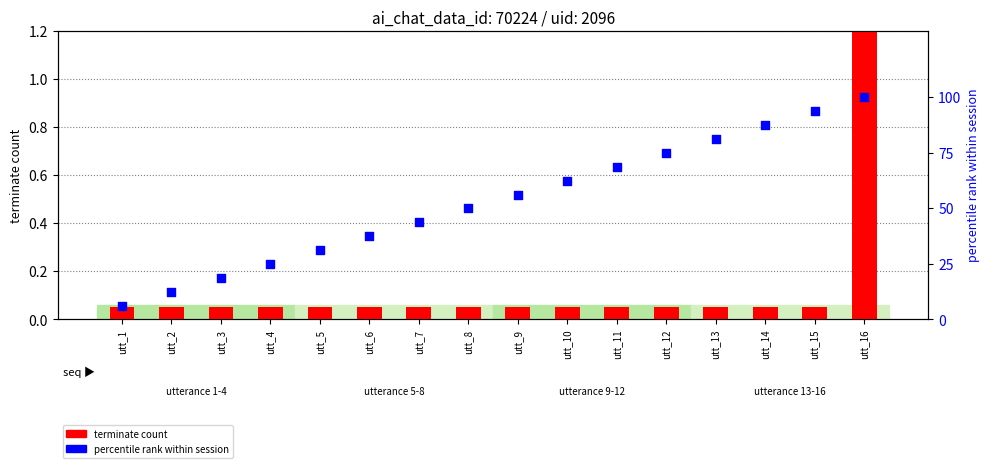

Which series contains the highest Y value?

percentile rank within session